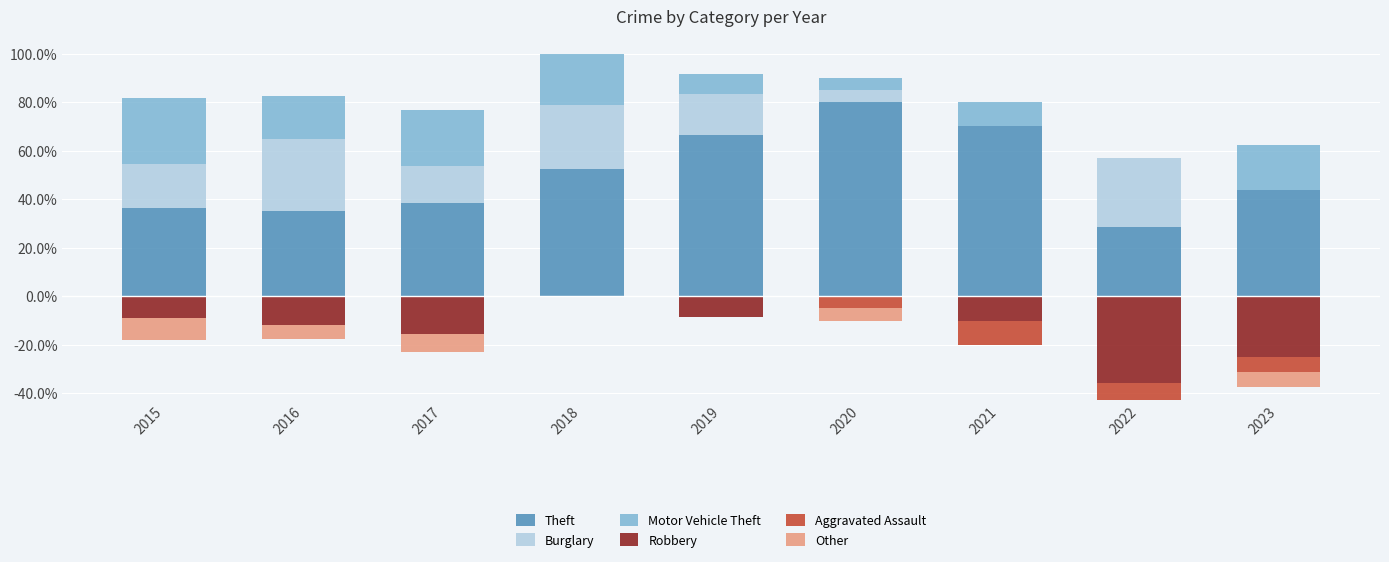

True or false: Motor Vehicle Theft has a value of 8.3 at 2019.

True